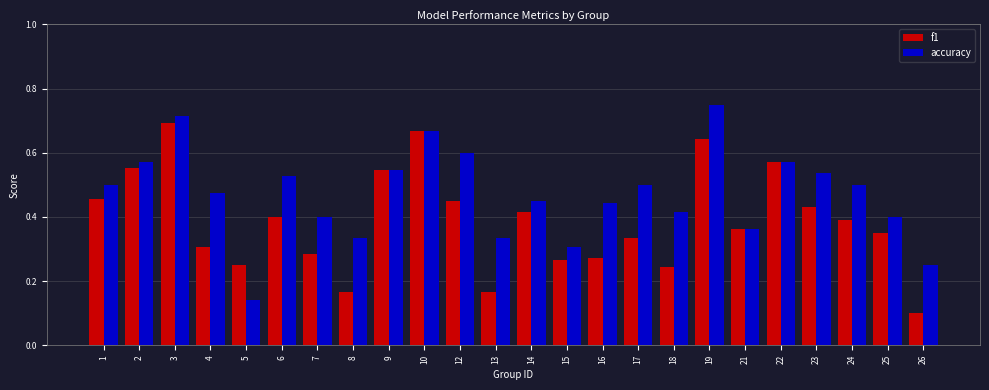

The f1 series shows 0.6 at 2. True or false?

True